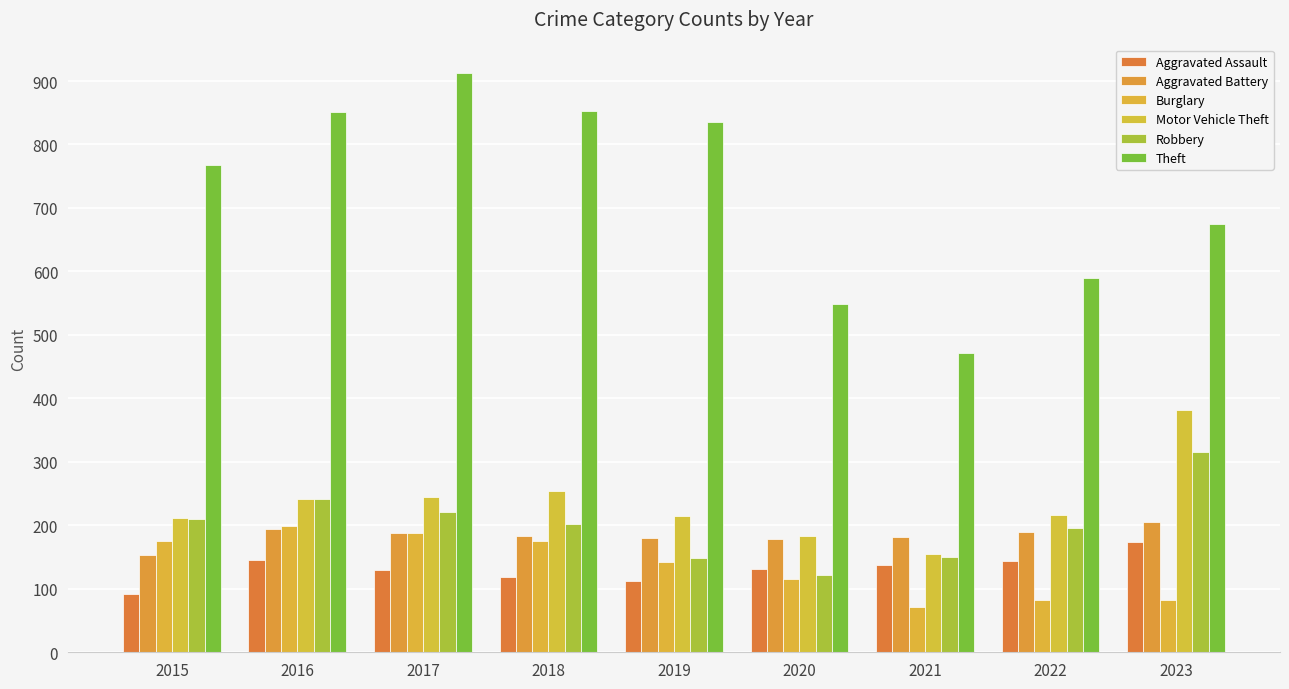

What is the sum of all Aggravated Assault values?

1186